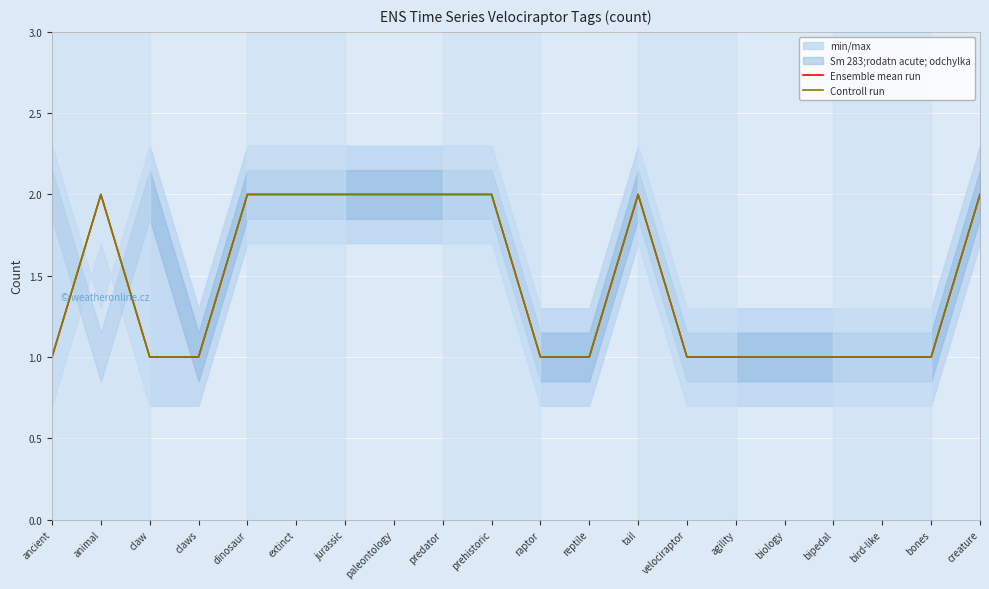

What is the average value of the Ensemble mean run series?

1